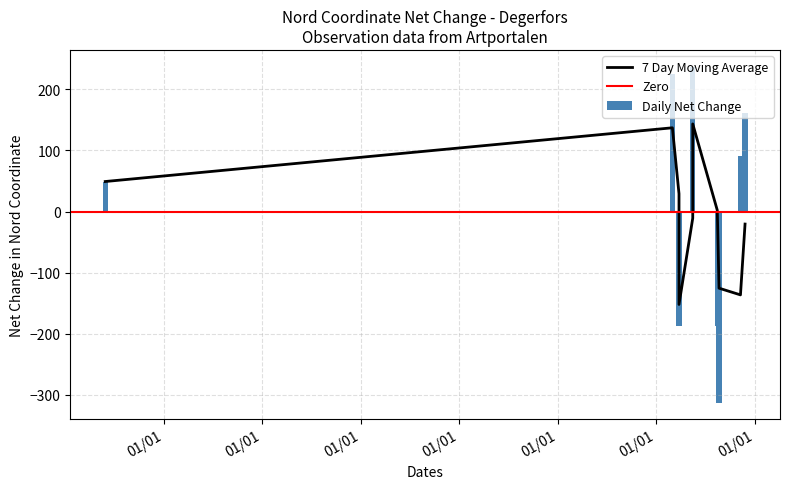

Between 9 and 11, which is larger?

11